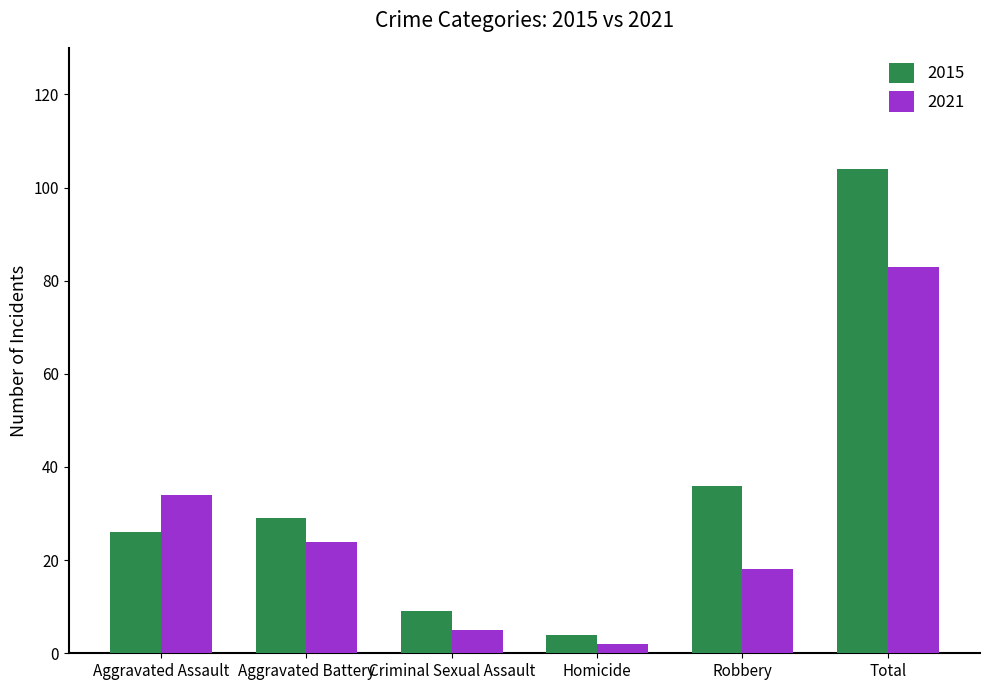

What is the minimum value shown in the chart?

2